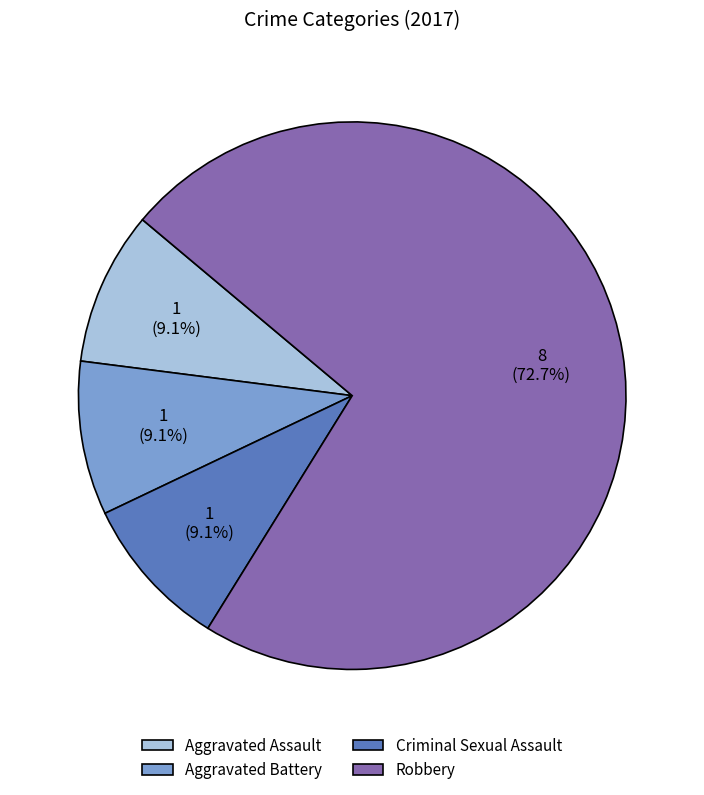

Which category accounts for the majority?

Robbery